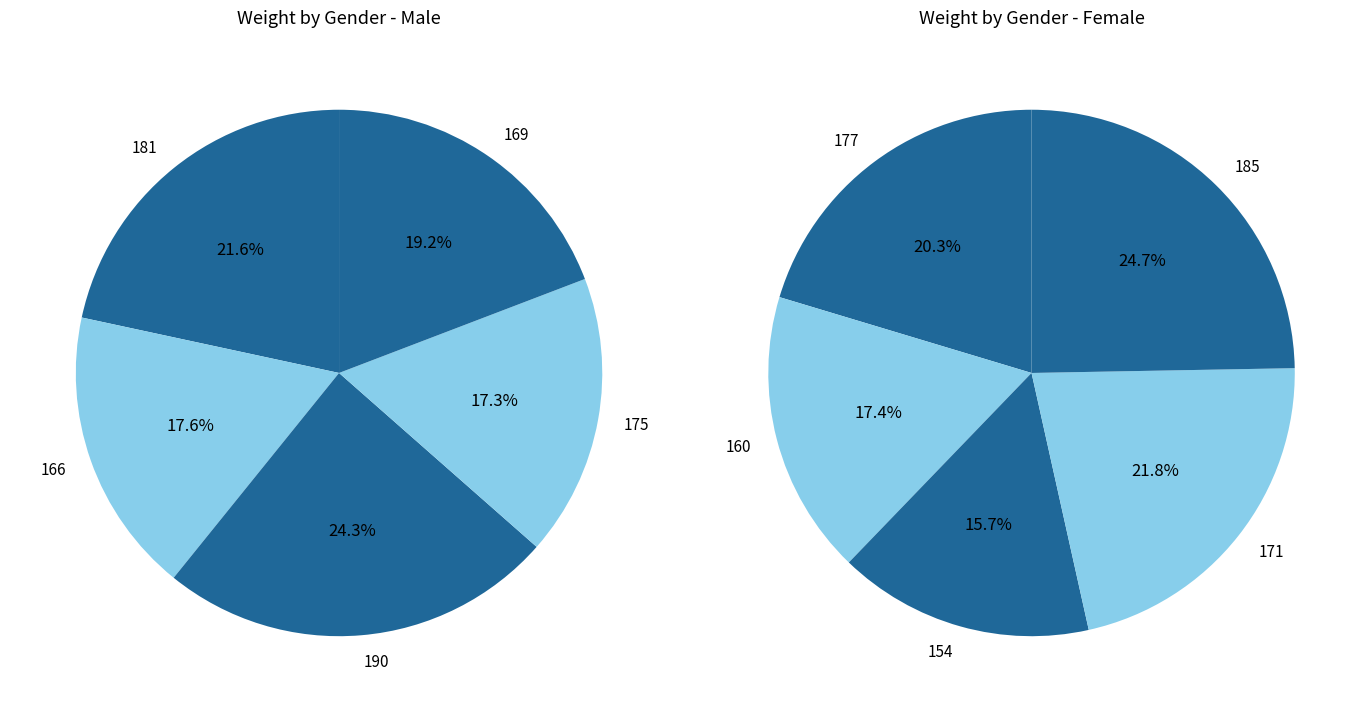

To the nearest percent, what is the average slice percentage?

20%